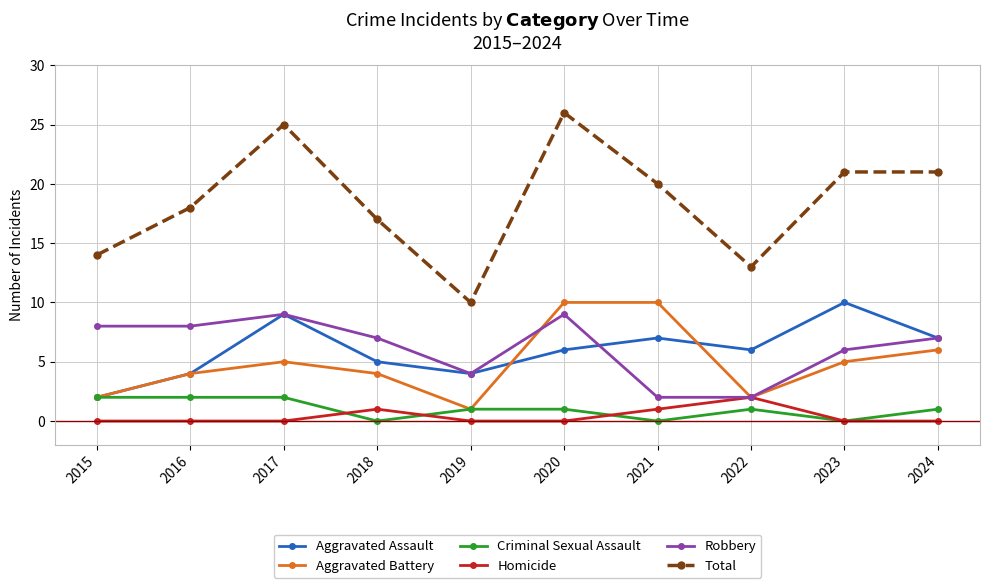

Which category has the lowest value in the Aggravated Battery series?

2019